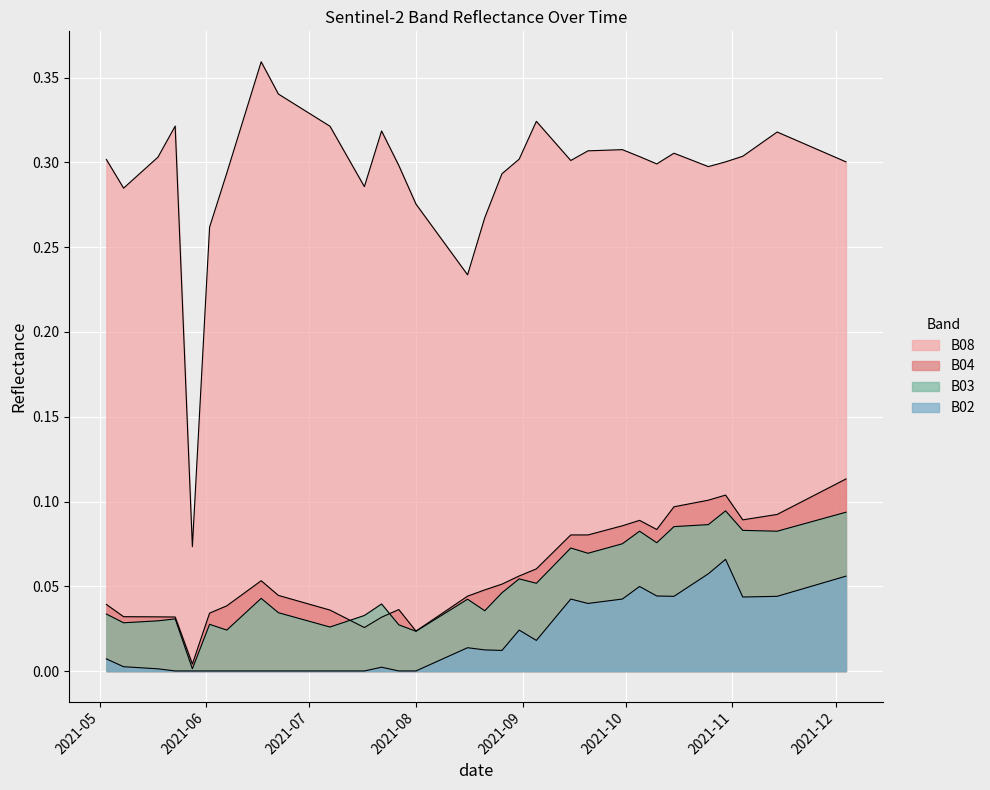

How many lines are shown in the chart?

4